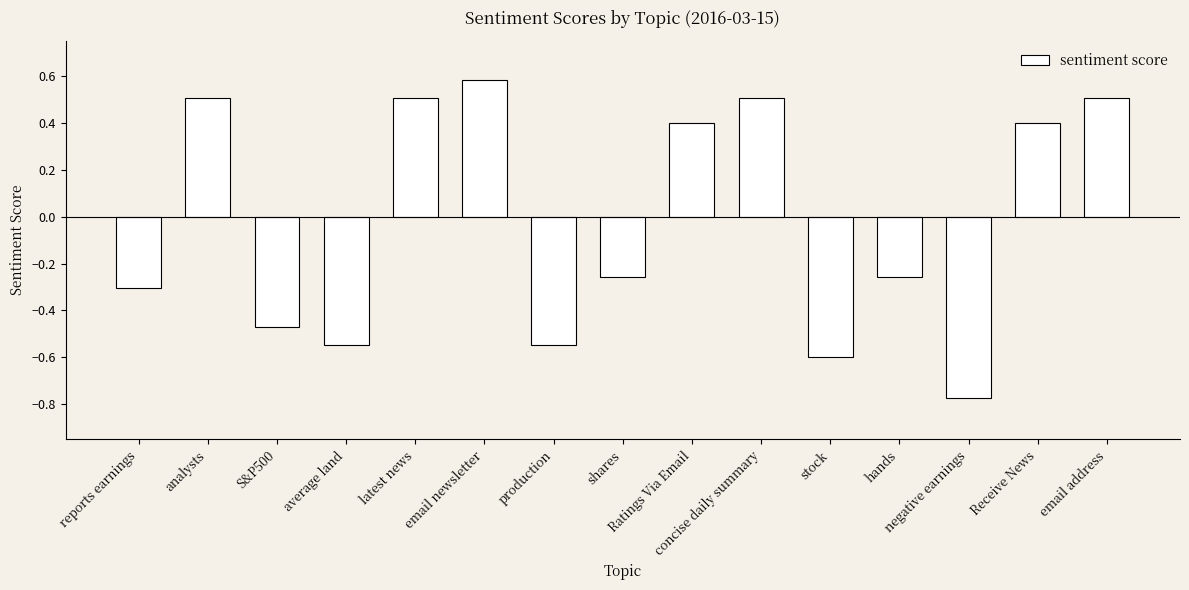

What is the difference between the second highest and minimum values?

1.3